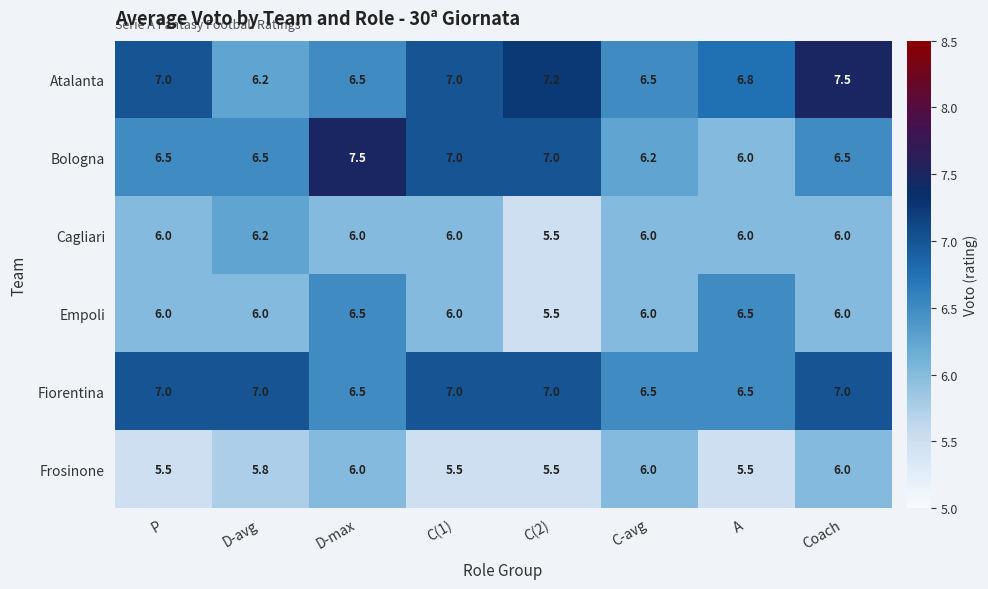

What is the greatest value displayed?

7.5